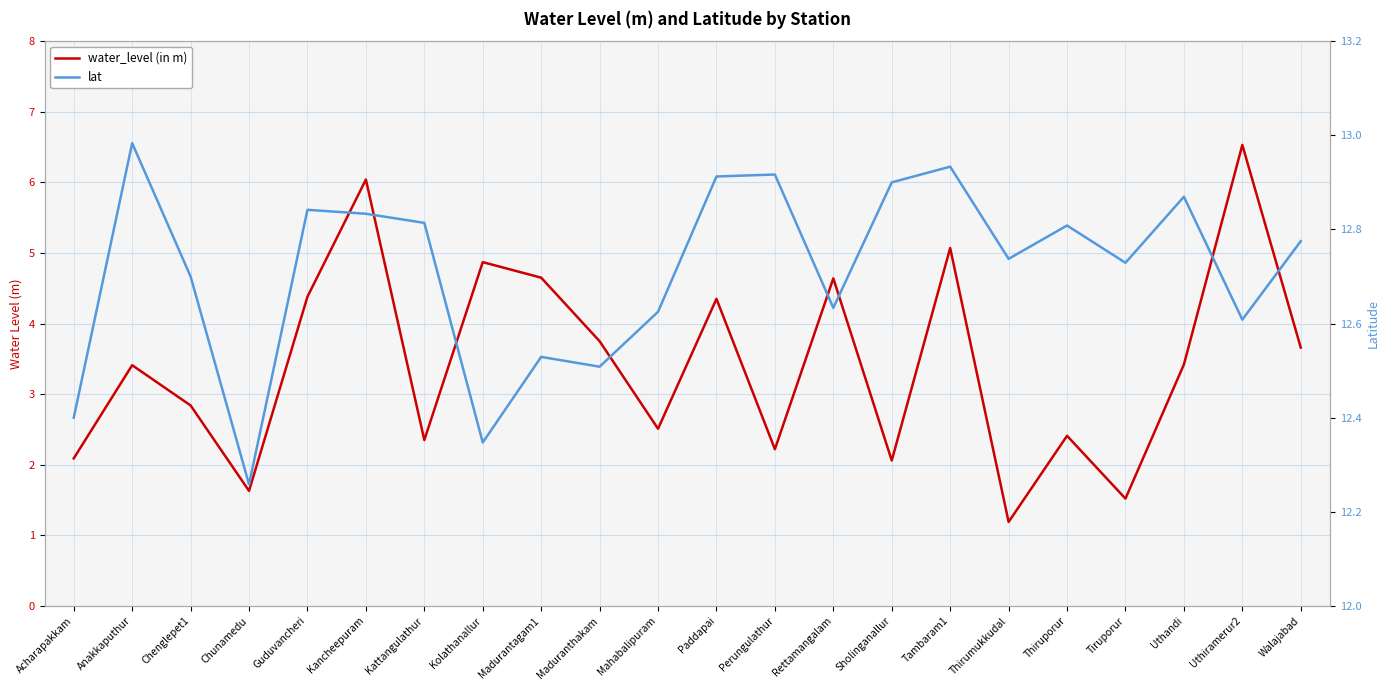

What is the label of the 2nd point from the right?

Uthiramerur2